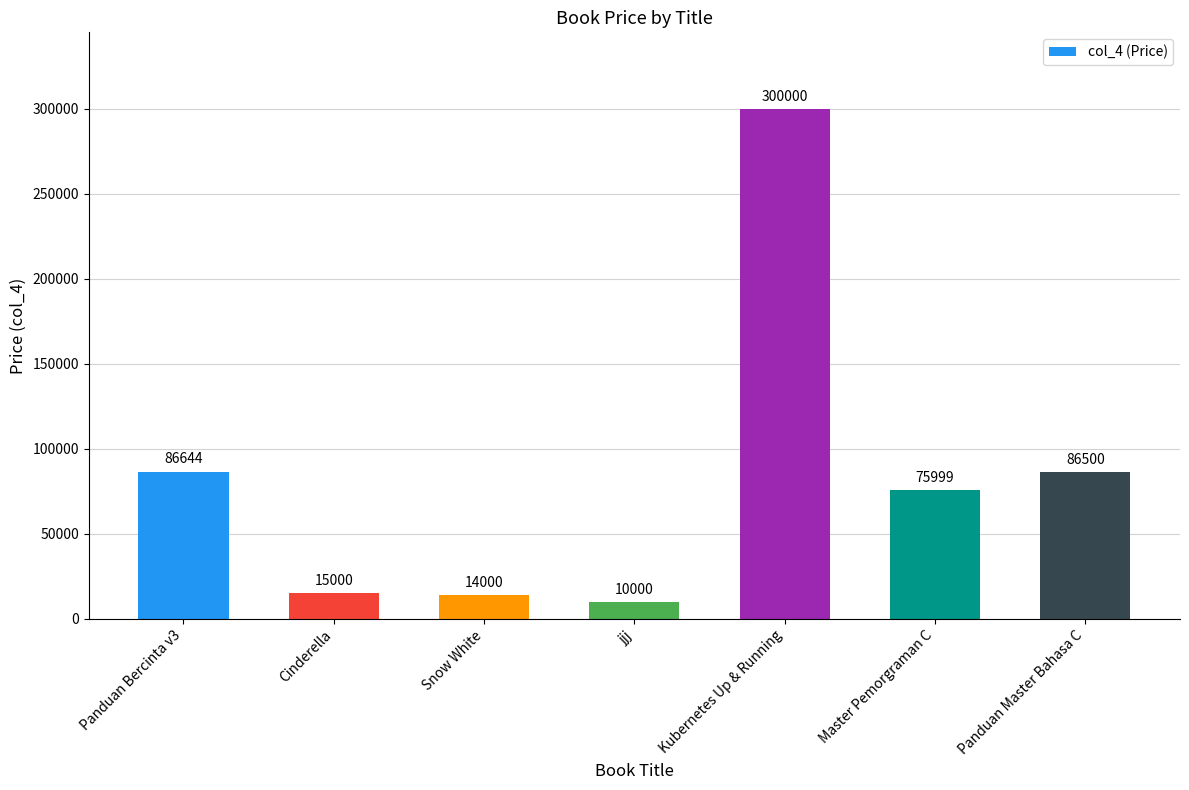

Which label corresponds to the smallest value in the chart?

jjj